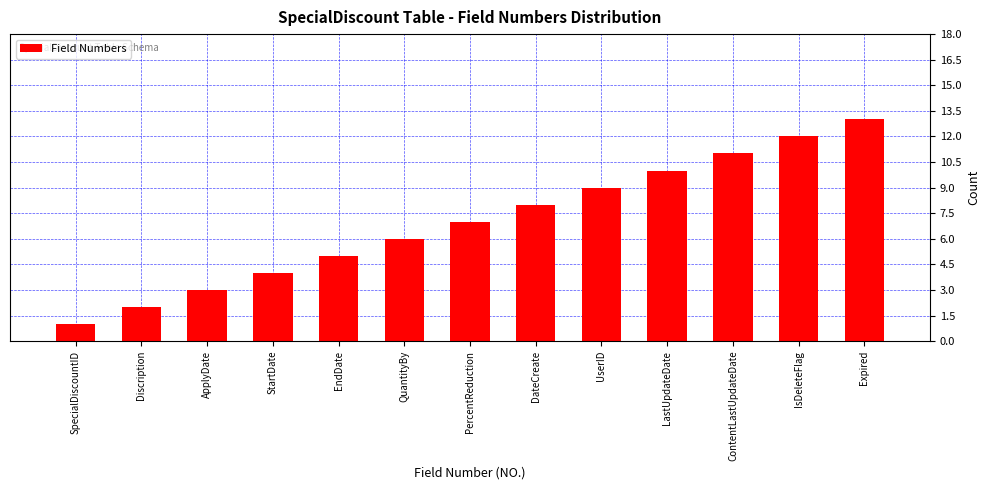

The value at PercentReduction is 7. True or false?

True